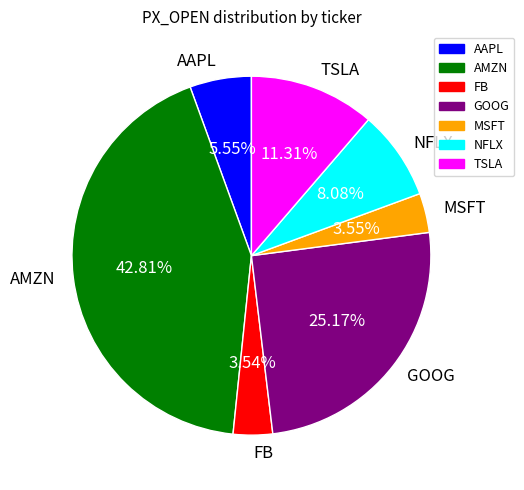

True or false: MSFT accounts for 16% of the total.

False